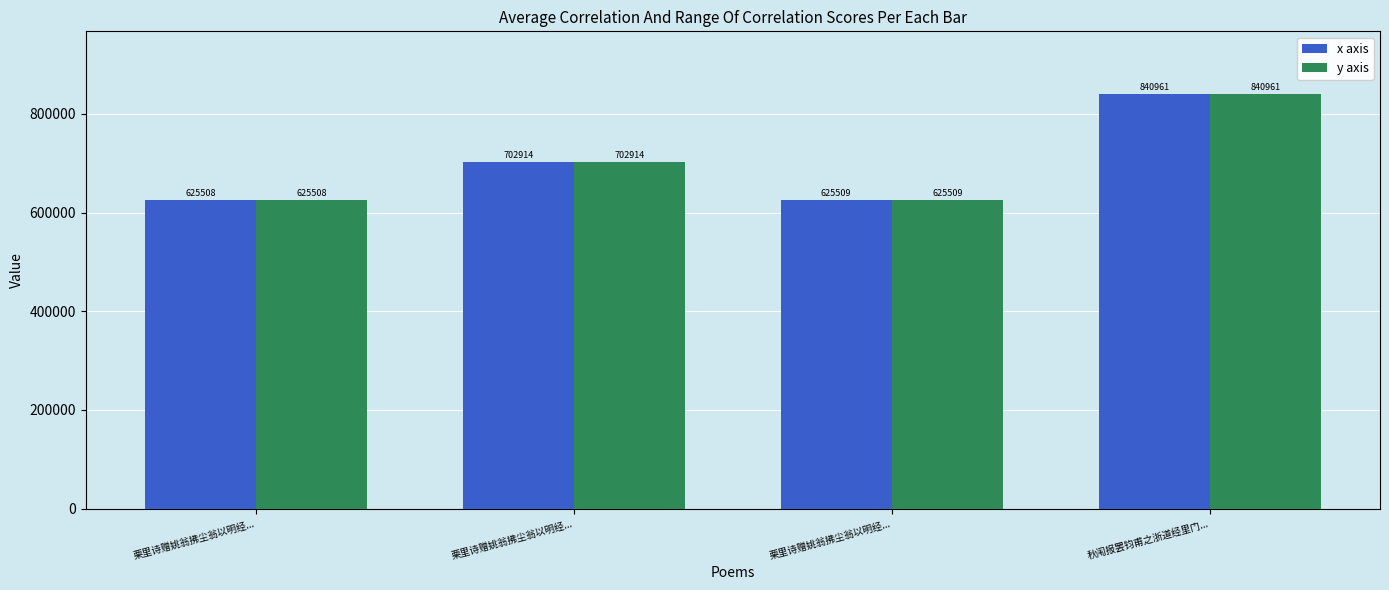

How many data points does each series have?

4